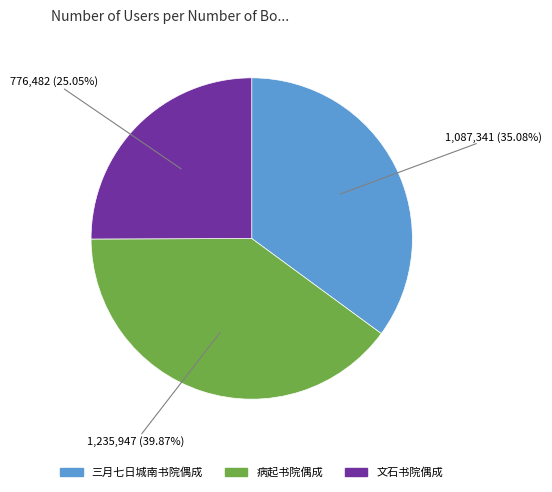

Is it true that 病起书院偶成 is 1% of the pie?

False